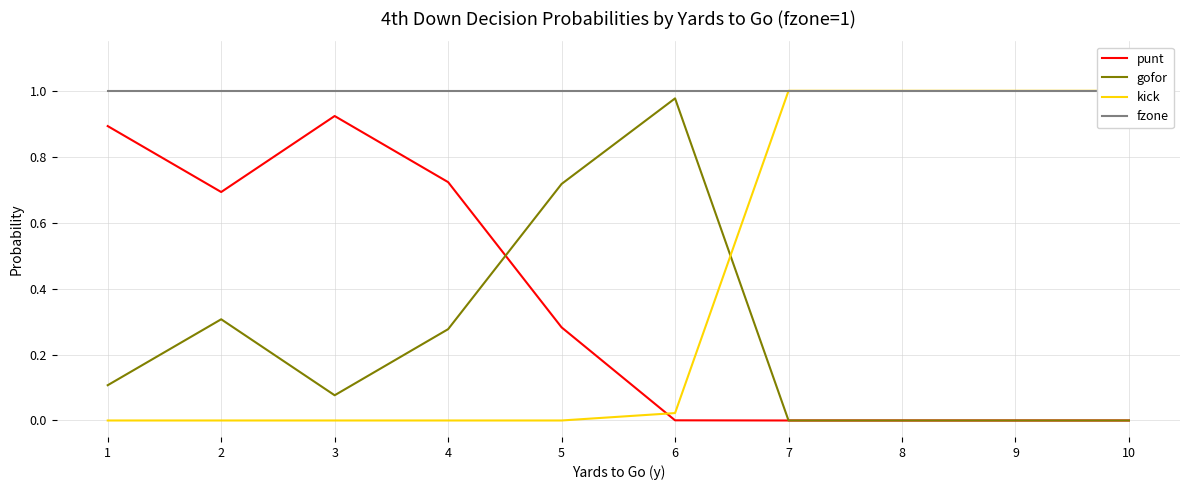

Which series has the largest total across all categories?

fzone